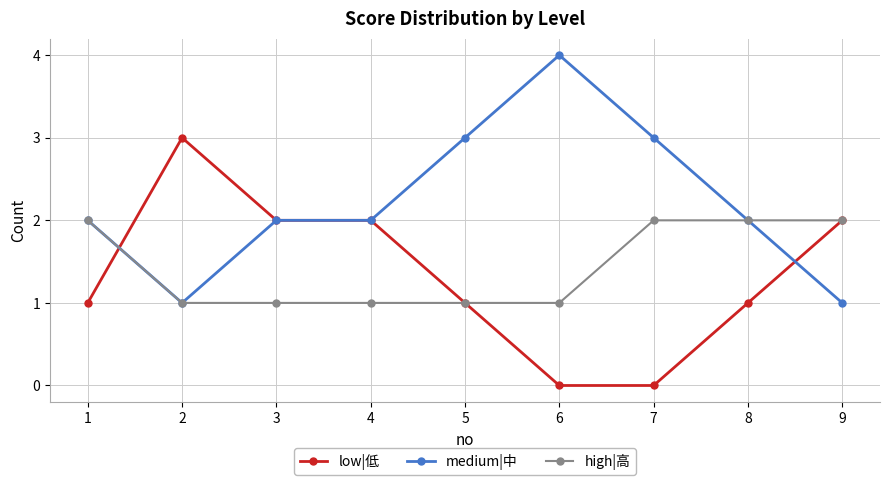

The value of high|高 at 7 is 0. True or false?

False